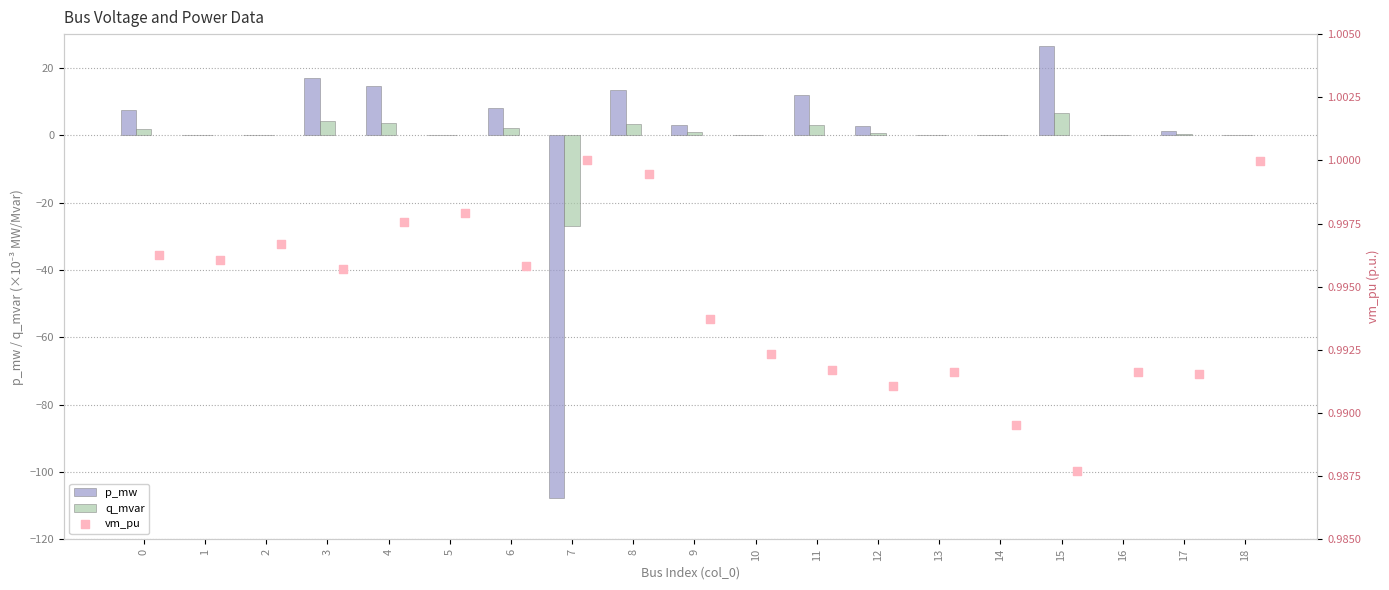

At which label does p_mw reach its peak?

15